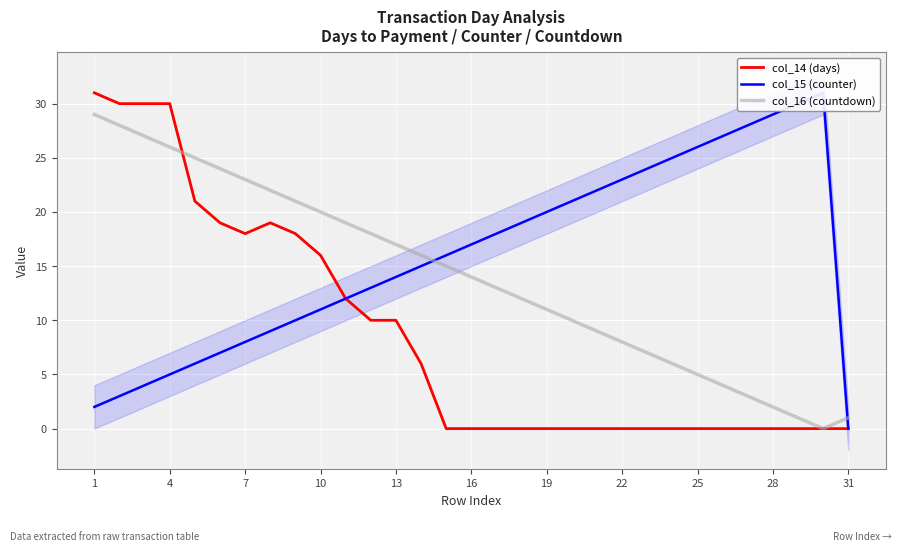

The col_14 (days) series shows 22 at 28. True or false?

False